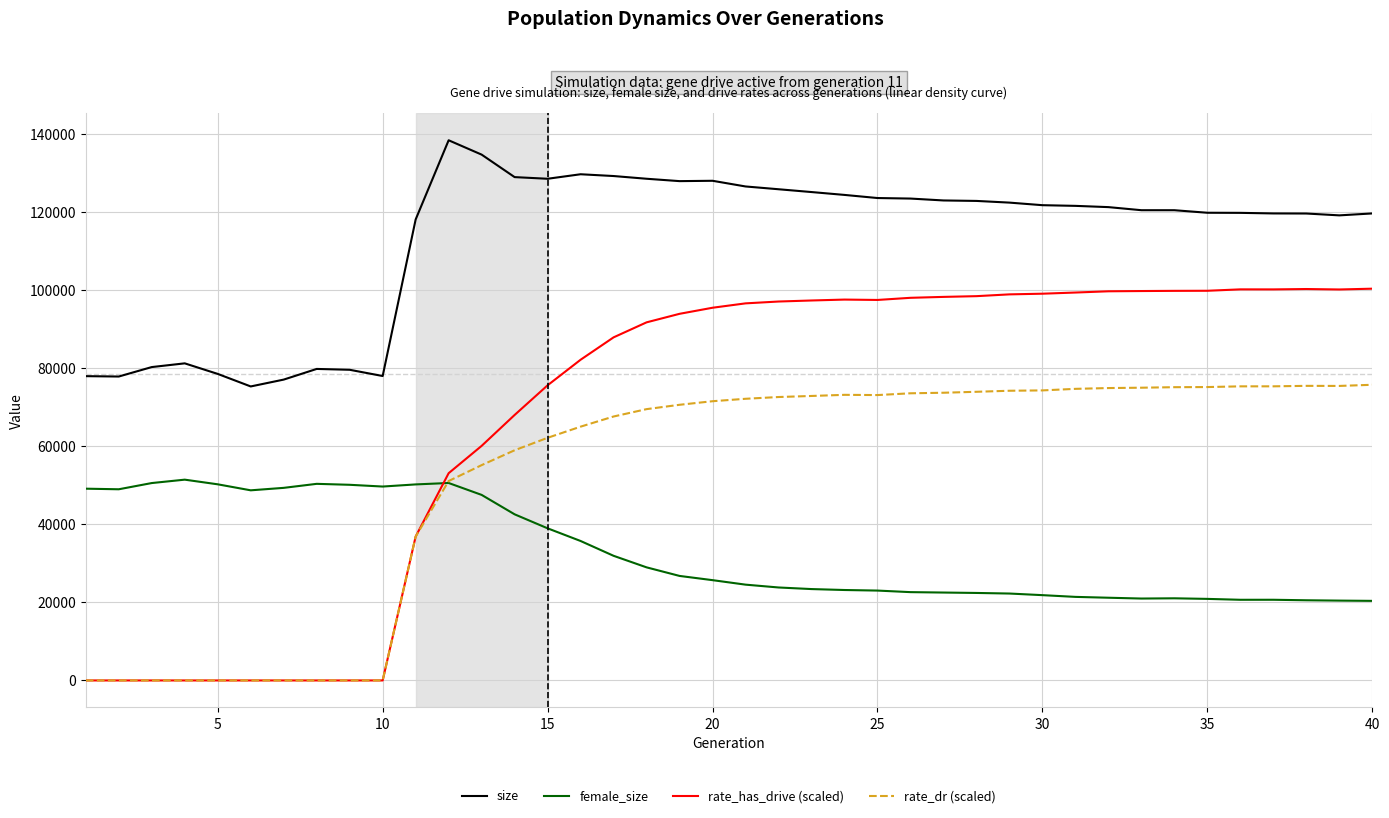

What are all the series names shown in the legend?

size, female_size, rate_has_drive (scaled), rate_dr (scaled)